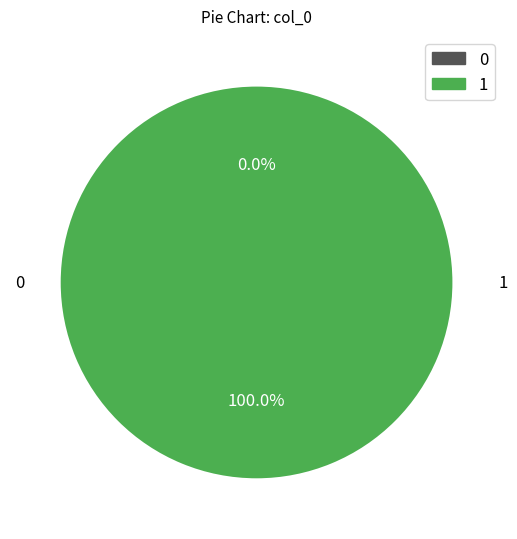

What portion of the pie excludes 0?

100.0%